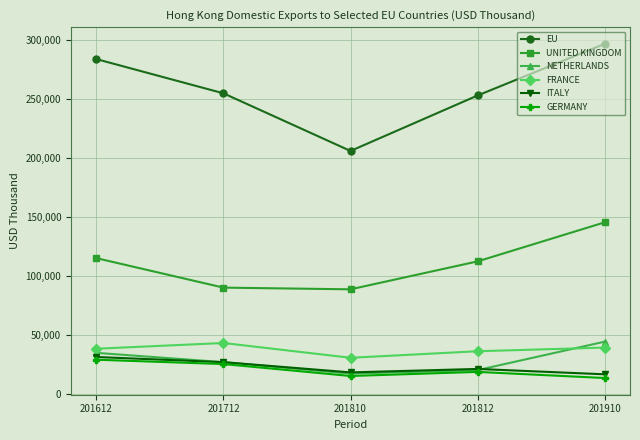

The value of GERMANY at 201810 is 15357.7. True or false?

True